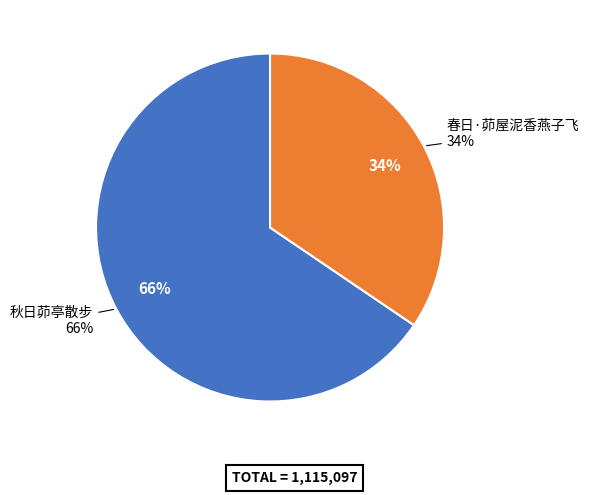

Which category has the biggest portion of the pie?

秋日茆亭散步